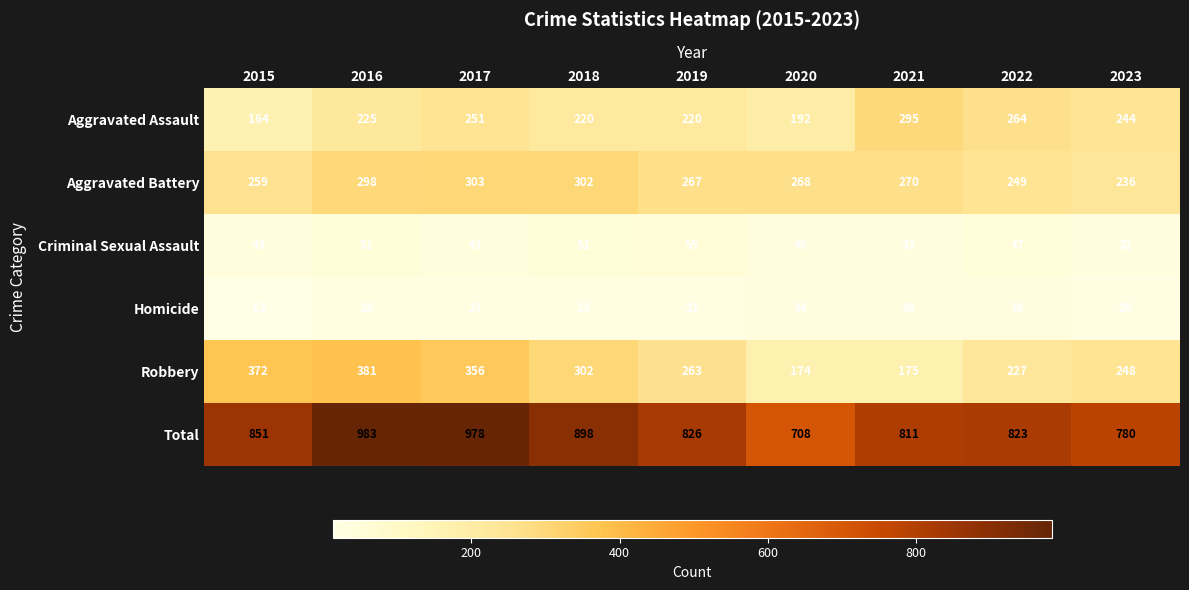

Between 2015 and 2020, which series saw the biggest shift?

Robbery